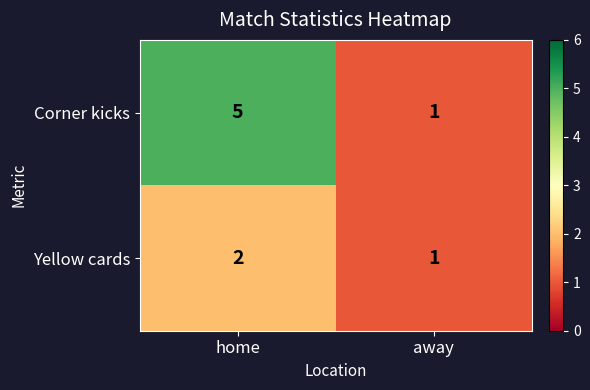

List the series in order of their peak value, lowest first.

Yellow cards, Corner kicks